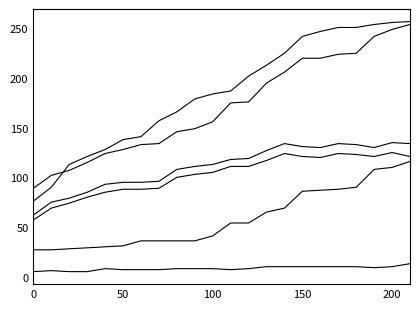

The 軽症・中等症 series shows 105 at 100. True or false?

True